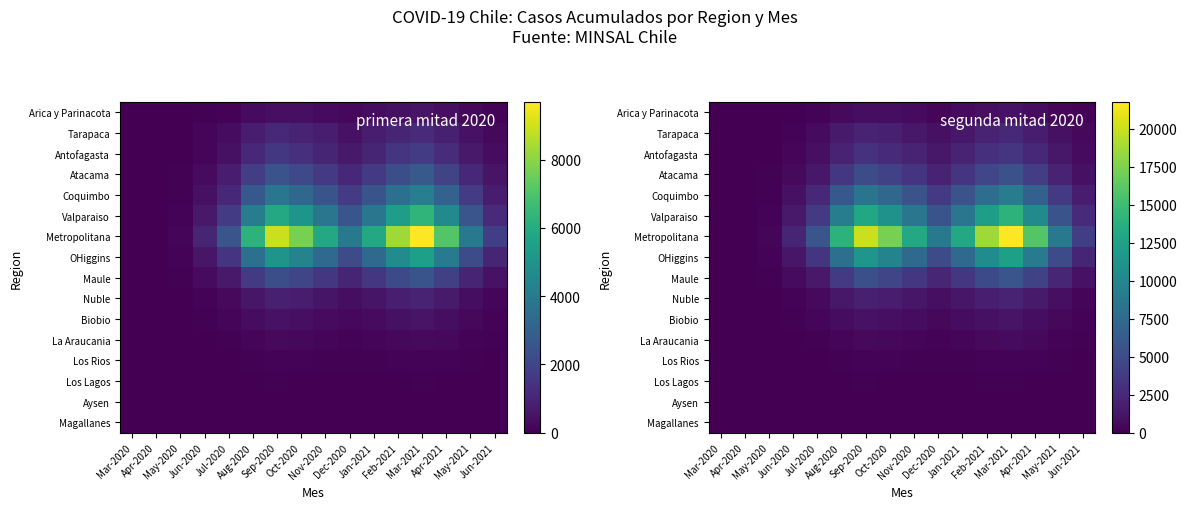

Where is Maule nearest to the value 2865?

Dec-2020